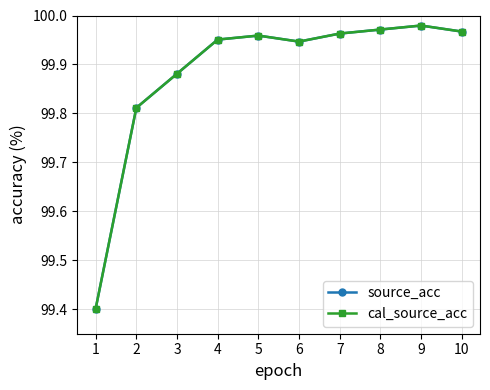

Between 2 and 10, which series saw the biggest shift?

source_acc